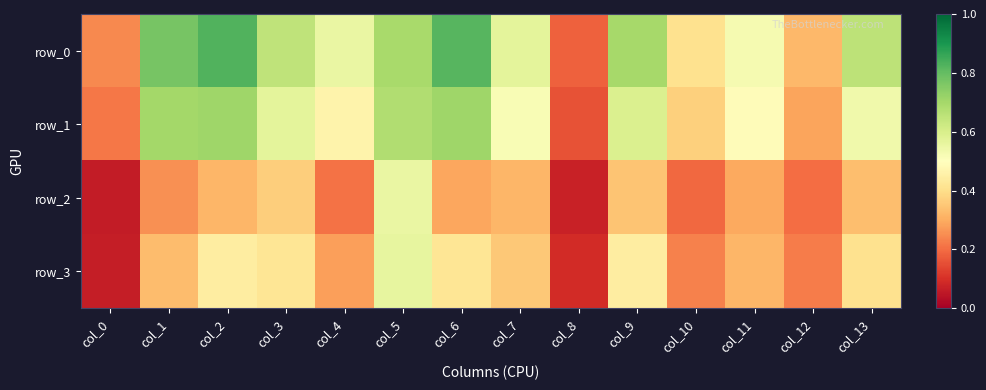

Reading left to right, what are all the values shown in this chart?

row_0: 0.2	0.8	0.8	0.6	0.6	0.7	0.8	0.6	0.2	0.7	0.4	0.5	0.3	0.7
row_1: 0.2	0.7	0.7	0.6	0.5	0.7	0.7	0.5	0.2	0.6	0.4	0.5	0.3	0.5
row_2: 0.1	0.3	0.3	0.4	0.2	0.6	0.3	0.3	0.1	0.3	0.2	0.3	0.2	0.3
row_3: 0.1	0.3	0.4	0.4	0.3	0.6	0.4	0.4	0.1	0.4	0.2	0.3	0.2	0.4